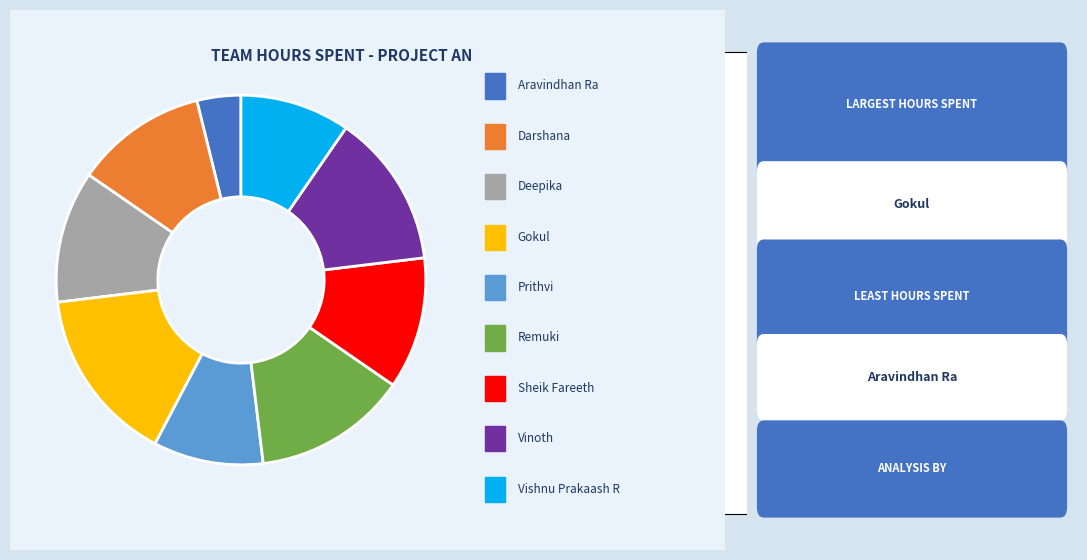

How many slices are in this pie chart?

9